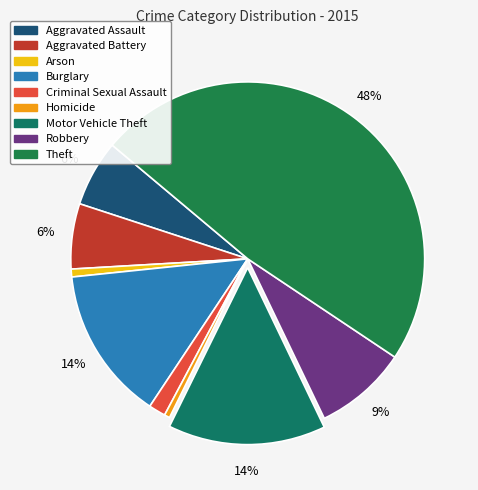

Which category has the biggest portion of the pie?

Theft